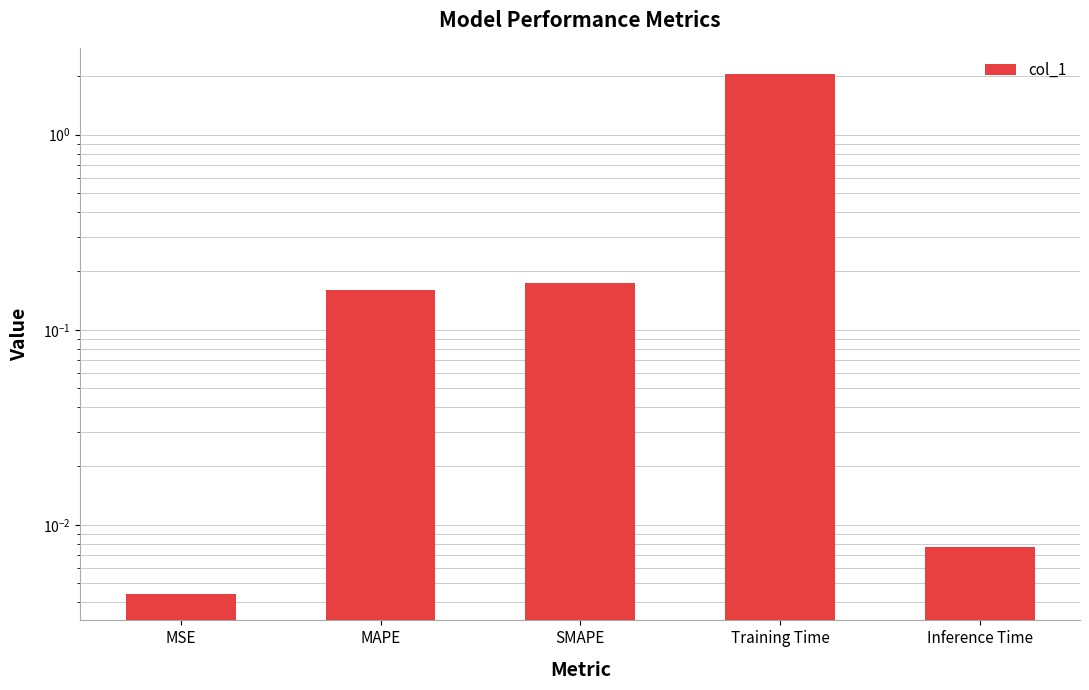

How many series are shown in this chart?

1